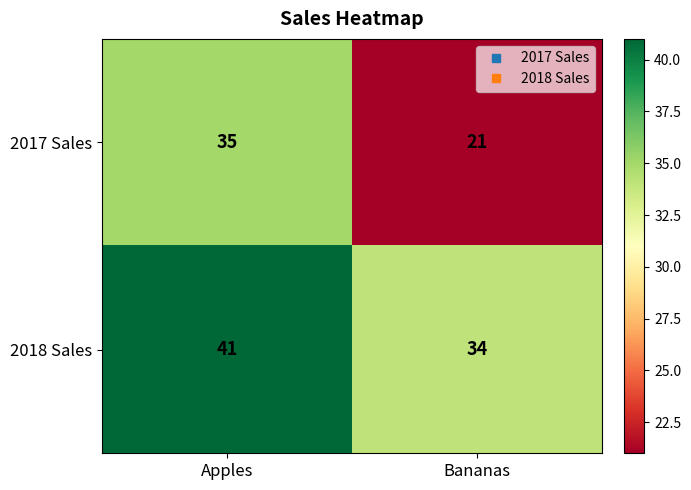

What is the minimum value shown in the chart?

21